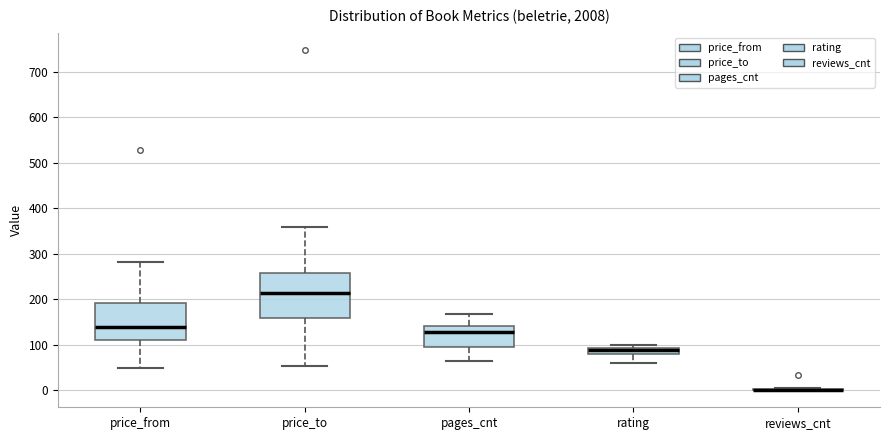

Where does the lower whisker of the box for rating end on the y-axis? The values are not printed on the chart, so give them approximately, as read against the axis.

60